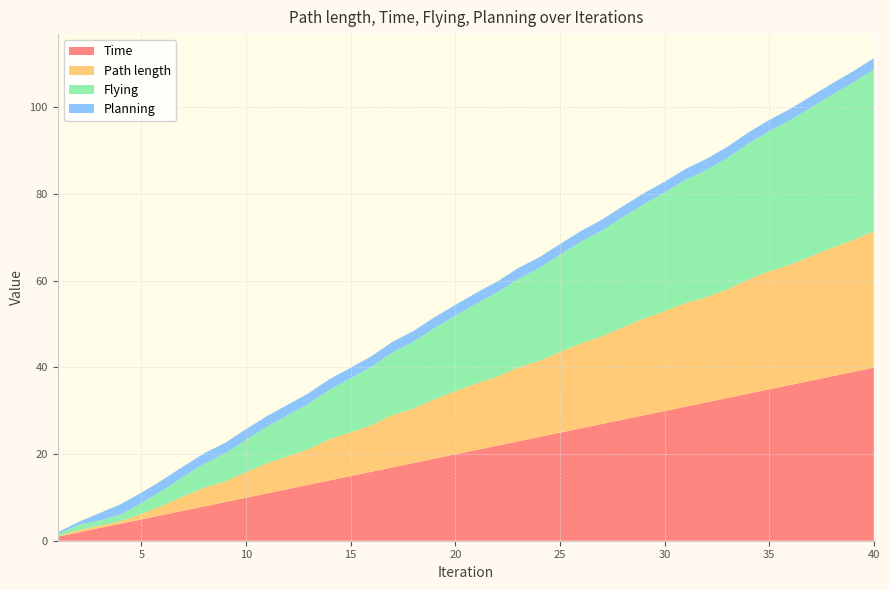

Reading right to left, extract all data points from this chart.

Path length: 40=31.5	39=30.4	38=29.6	37=28.7	36=27.8	35=27.2	34=26.3	33=25.0	32=24.3	31=23.9	30=23.0	29=22.3	28=21.3	27=20.2	26=19.6	25=18.6	24=17.5	23=17.0	22=15.9	21=15.4	20=14.6	19=13.7	18=12.6	17=12.1	16=10.8	15=10.1	14=9.5	13=8.2	12=7.6	11=6.9	10=5.9	9=4.8	8=4.3	7=3.3	6=2.2	5=1.3	4=0.6	3=0.5	2=0.5	1=0.1
Time: 40=39.9	39=38.9	38=37.9	37=36.9	36=35.9	35=34.9	34=33.9	33=32.9	32=31.9	31=30.9	30=29.9	29=28.9	28=27.9	27=26.9	26=25.9	25=24.9	24=23.9	23=22.9	22=21.9	21=20.9	20=19.9	19=18.9	18=17.9	17=16.9	16=15.9	15=14.9	14=13.9	13=12.9	12=11.9	11=10.9	10=9.9	9=8.9	8=7.9	7=6.9	6=5.9	5=4.9	4=3.9	3=2.9	2=1.9	1=0.9
Flying: 40=37.3	39=36.3	38=35.3	37=34.3	36=33.3	35=32.3	34=31.3	33=30.4	32=29.4	31=28.4	30=27.4	29=26.4	28=25.4	27=24.4	26=23.4	25=22.4	24=21.4	23=20.4	22=19.4	21=18.4	20=17.4	19=16.4	18=15.4	17=14.4	16=13.5	15=12.5	14=11.5	13=10.5	12=9.5	11=8.5	10=7.5	9=6.5	8=5.5	7=4.5	6=3.5	5=2.5	4=1.5	3=1.2	2=1.2	1=0.5
Planning: 40=2.6	39=2.6	38=2.6	37=2.6	36=2.6	35=2.6	34=2.6	33=2.5	32=2.5	31=2.5	30=2.5	29=2.5	28=2.5	27=2.5	26=2.5	25=2.5	24=2.5	23=2.5	22=2.5	21=2.5	20=2.5	19=2.5	18=2.5	17=2.5	16=2.4	15=2.4	14=2.4	13=2.4	12=2.4	11=2.4	10=2.4	9=2.4	8=2.4	7=2.4	6=2.4	5=2.4	4=2.4	3=1.7	2=0.7	1=0.4